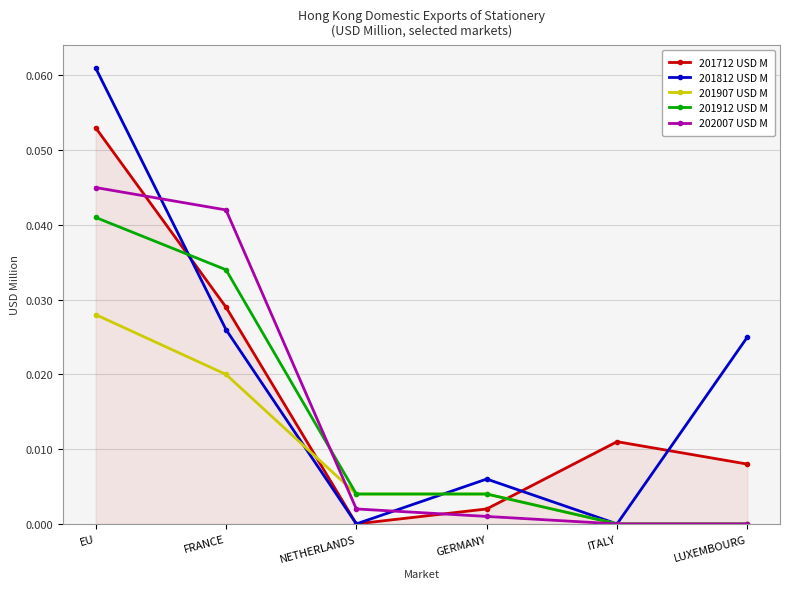

How many series are shown in this chart?

5